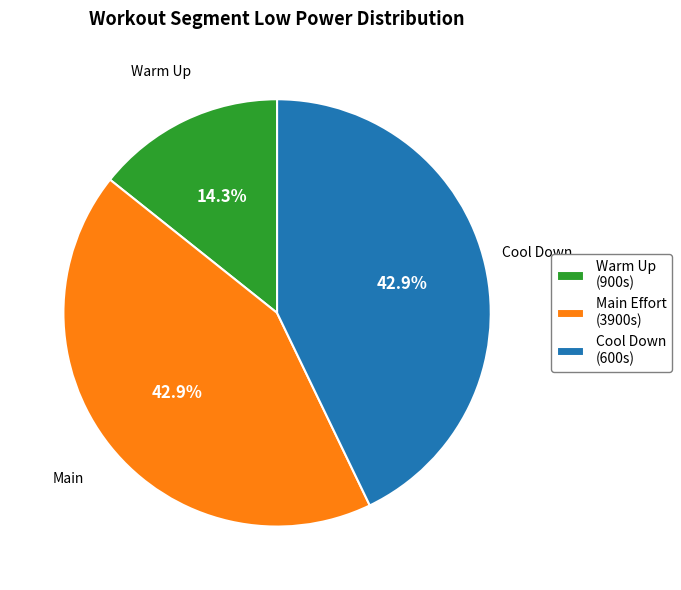

Which has a higher value, Warm Up (900s) or Main Effort (3900s)?

Main Effort (3900s)